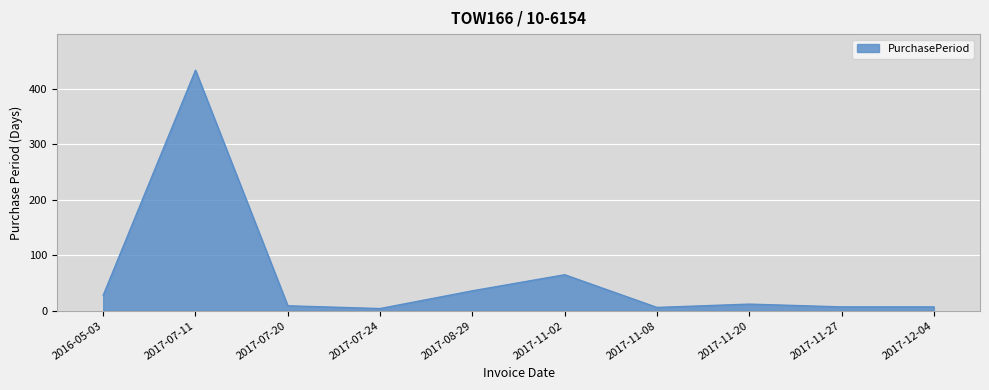

What is the difference between the maximum and minimum values?

430